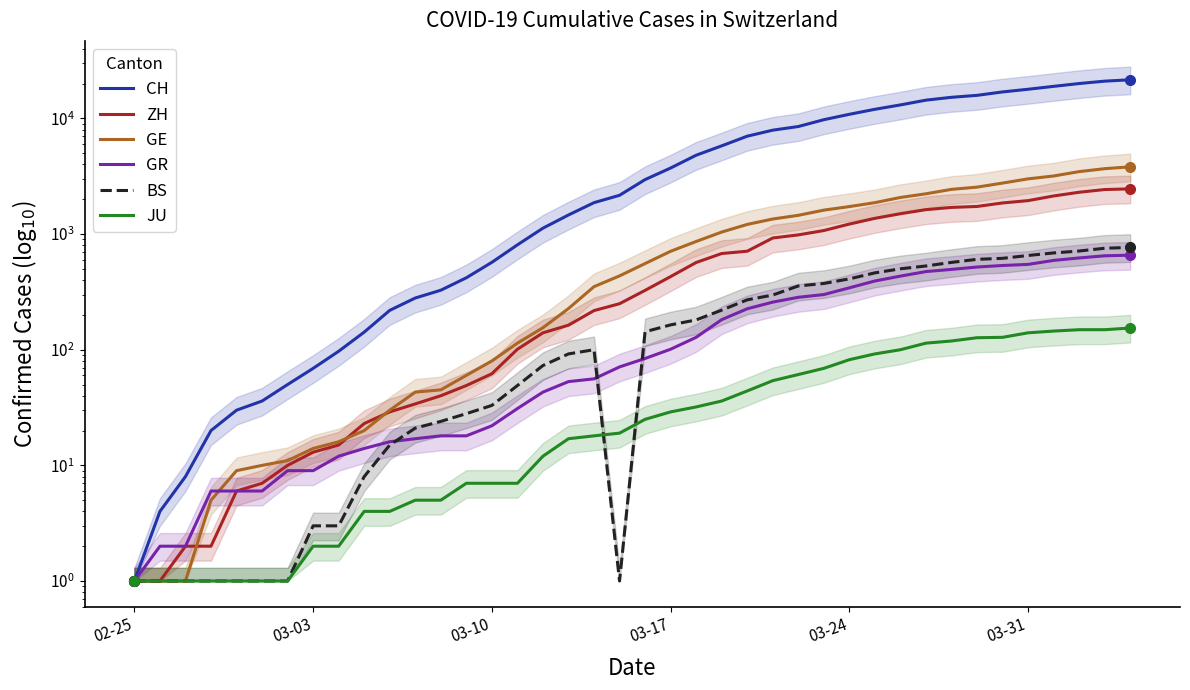

The GE series shows 4 at 03-31. True or false?

False